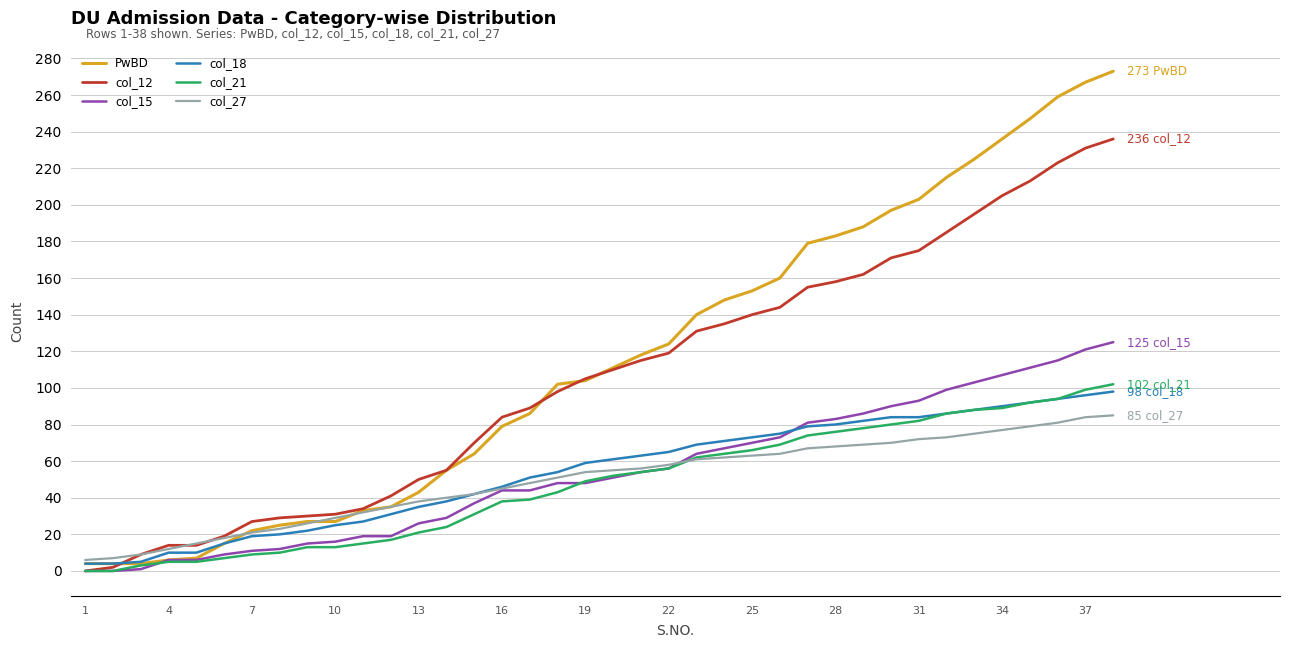

Which series has the largest range (max minus min)?

PwBD